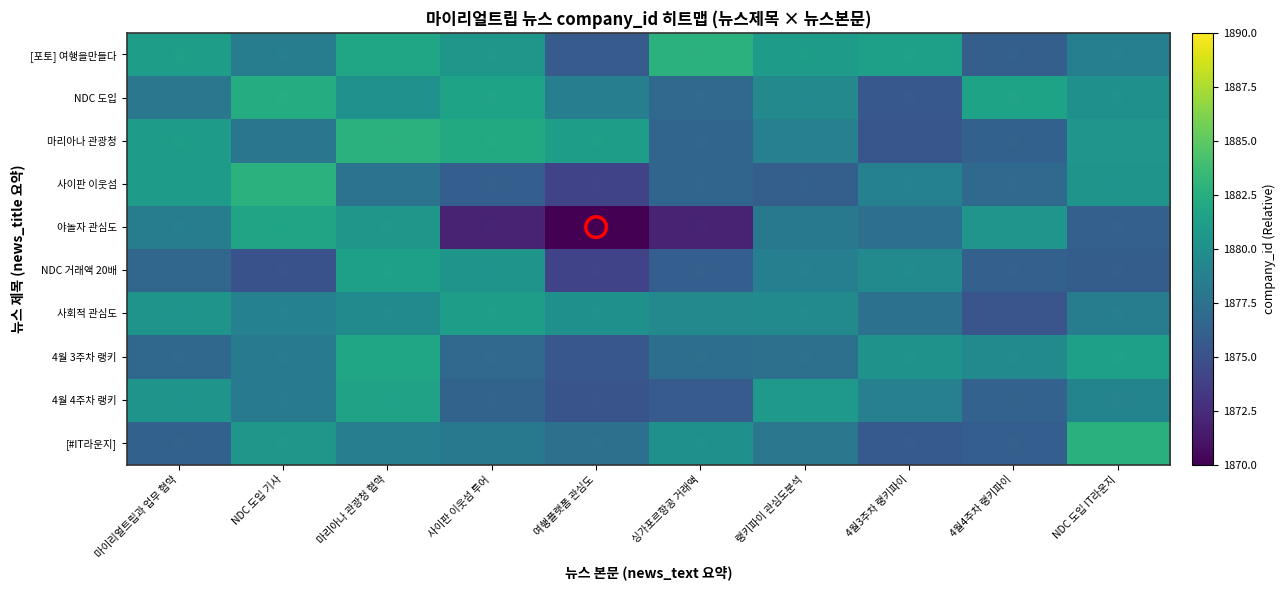

Which series has the largest range (max minus min)?

야놀자 관심도